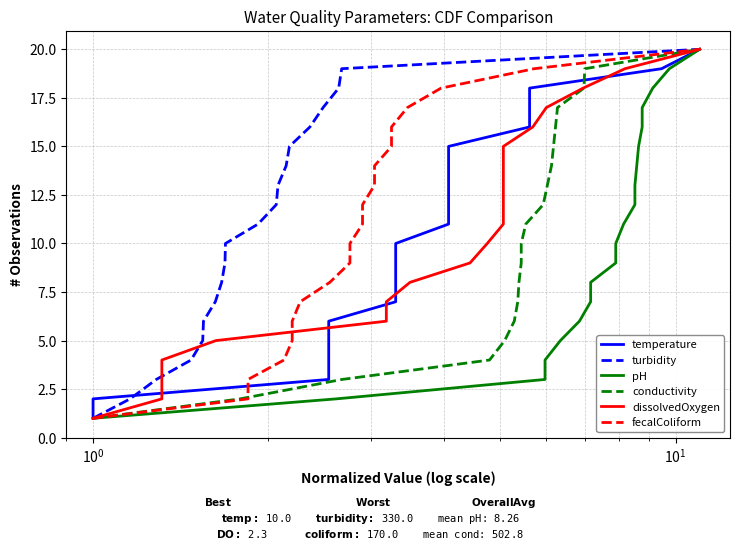

Reading left to right, what are all the values shown in this chart?

temperature: 1	2	3	4	5	6	7	8	9	10	11	12	13	14	15	16	17	18	19	20
turbidity: 1	2	3	4	5	6	7	8	9	10	11	12	13	14	15	16	17	18	19	20
pH: 1	2	3	4	5	6	7	8	9	10	11	12	13	14	15	16	17	18	19	20
conductivity: 1	2	3	4	5	6	7	8	9	10	11	12	13	14	15	16	17	18	19	20
dissolvedOxygen: 1	2	3	4	5	6	7	8	9	10	11	12	13	14	15	16	17	18	19	20
fecalColiform: 1	2	3	4	5	6	7	8	9	10	11	12	13	14	15	16	17	18	19	20